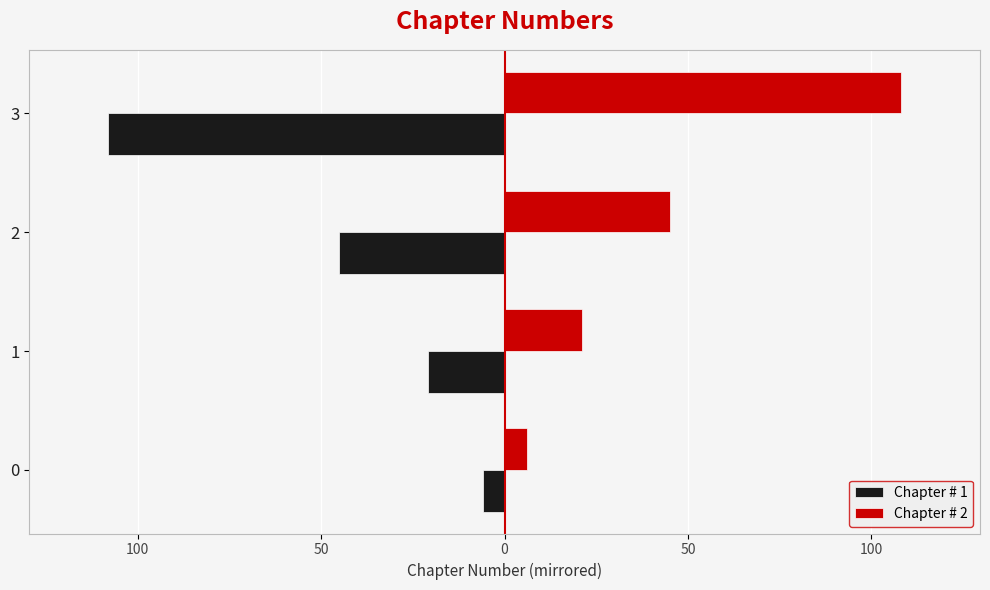

What are all the series names shown in the legend?

Chapter # 1, Chapter # 2